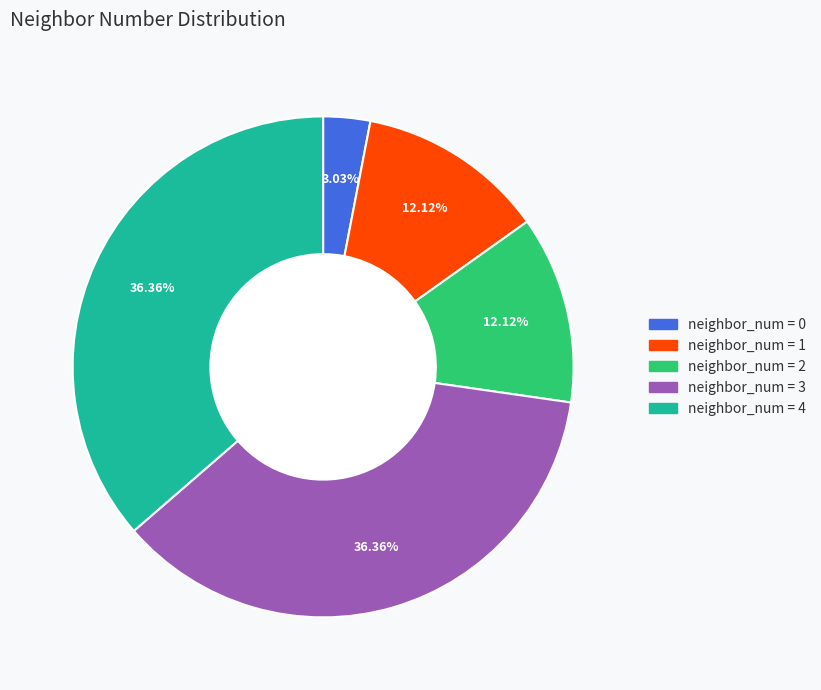

To the nearest percent, what is the average slice percentage?

20%